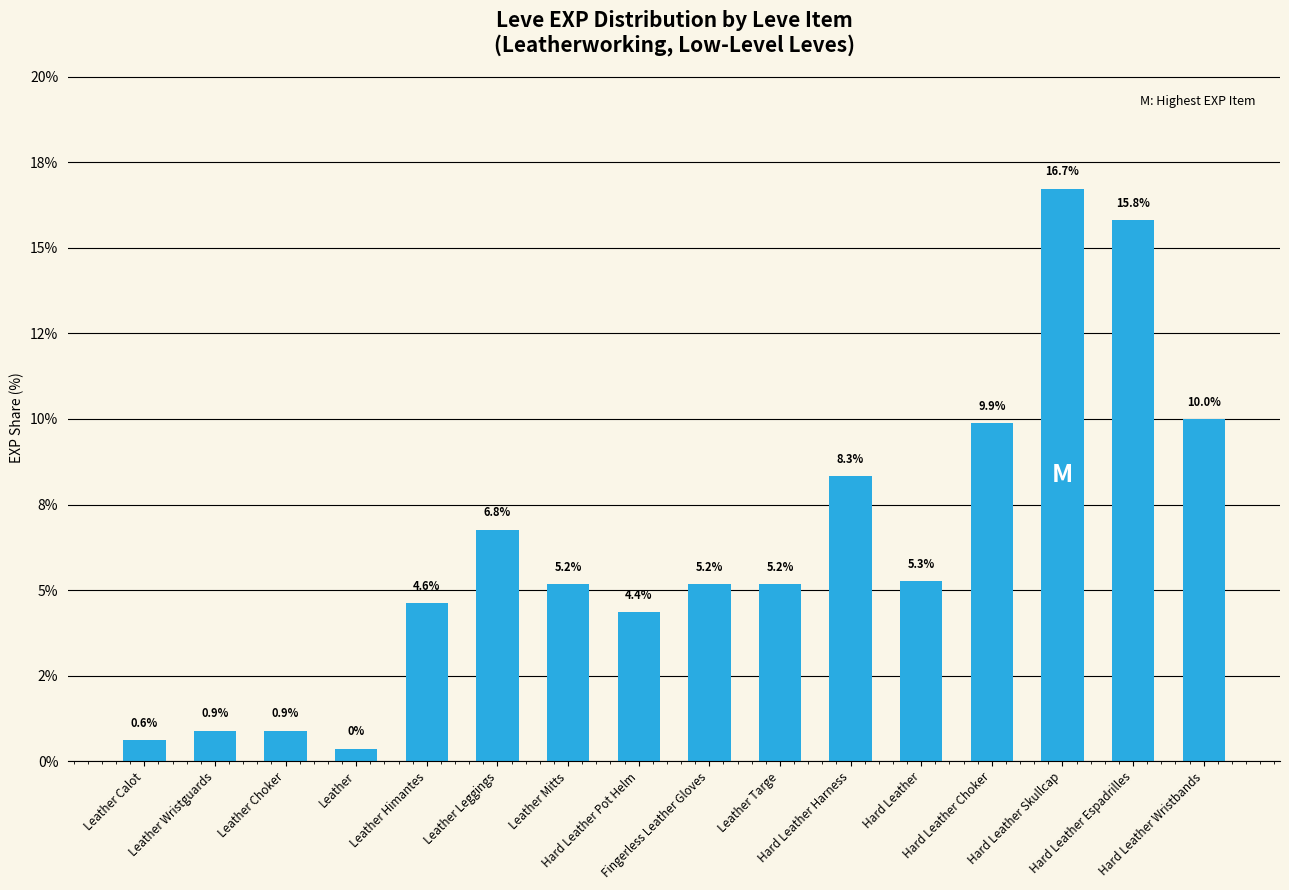

True or false: the data shows 5.2 at Fingerless Leather Gloves.

True